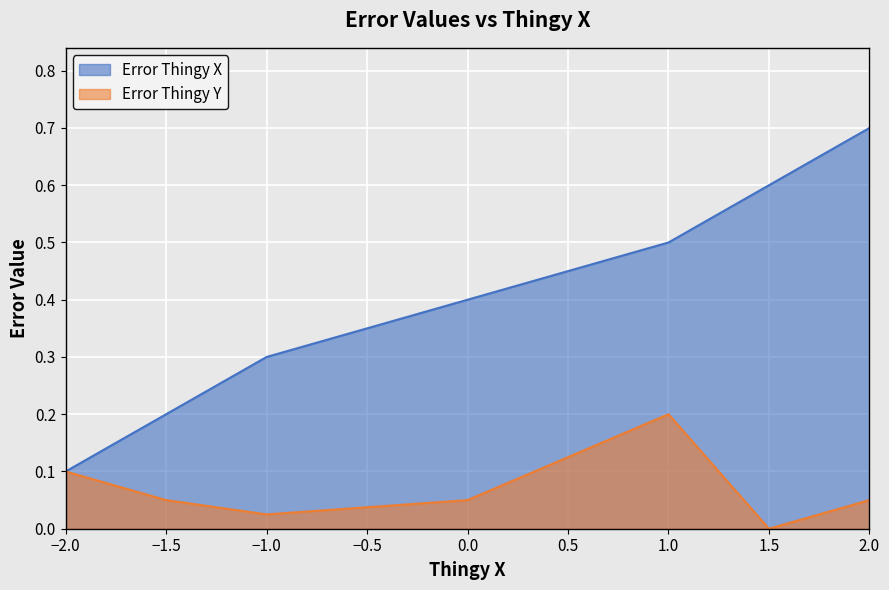

Reading left to right, list all the values displayed in this chart.

Error Thingy X: -2.0=0.1	-1.5=0.2	-1.0=0.3	0.0=0.4	1.0=0.5	1.5=0.6	2.0=0.7
Error Thingy Y: -2.0=0.1	-1.5=0.1	-1.0=0.0	0.0=0.1	1.0=0.2	1.5=0.0	2.0=0.1